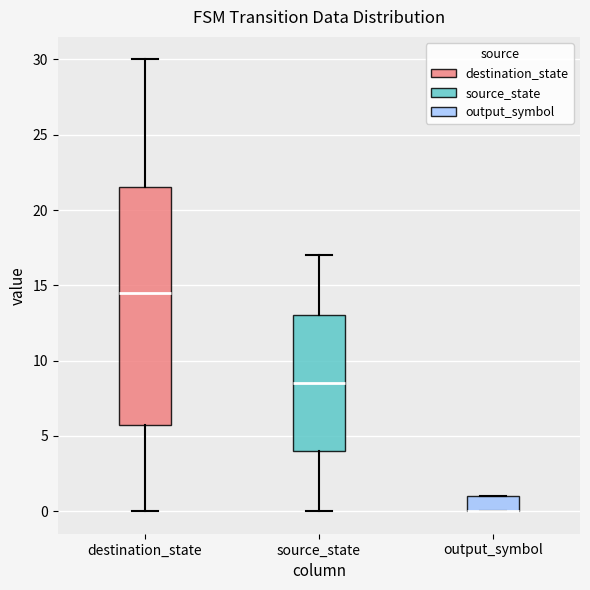

Comparing the boxes themselves (not the whiskers), which one is the tallest?

destination_state